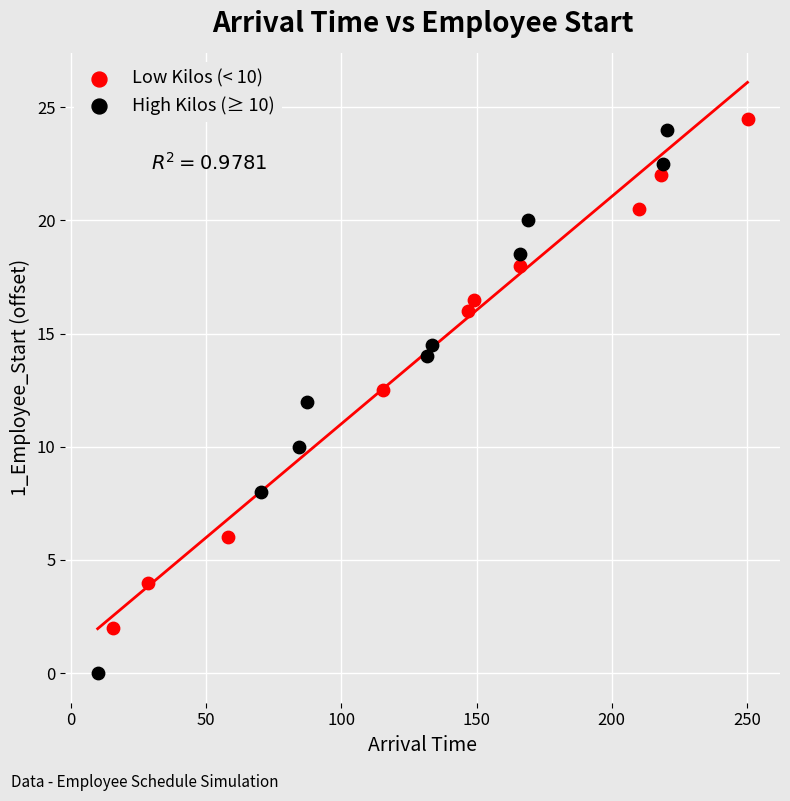

Which series has the largest Y range (max minus min)?

High Kilos (≥ 10)